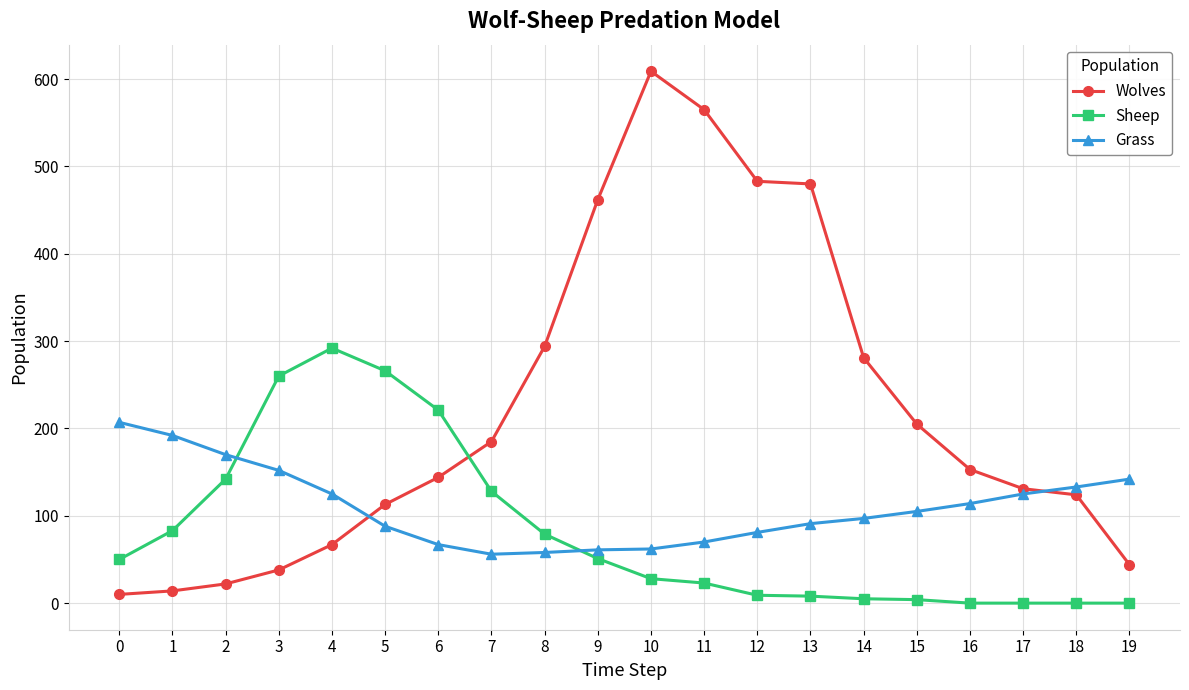

At 11, list the series in order from smallest to largest.

Sheep, Grass, Wolves